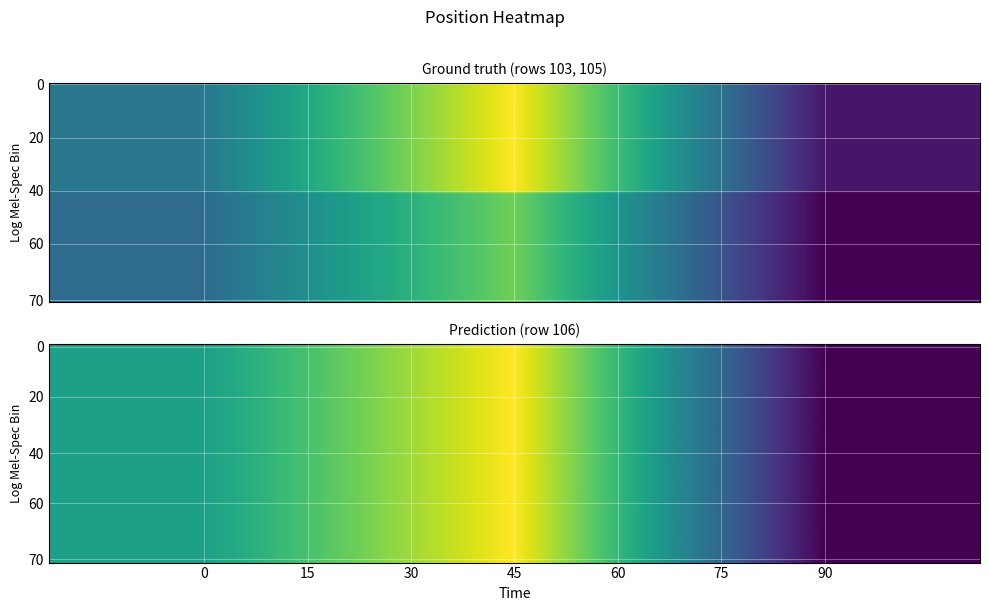

At 45, list the series in order from smallest to largest.

105, 103, 106